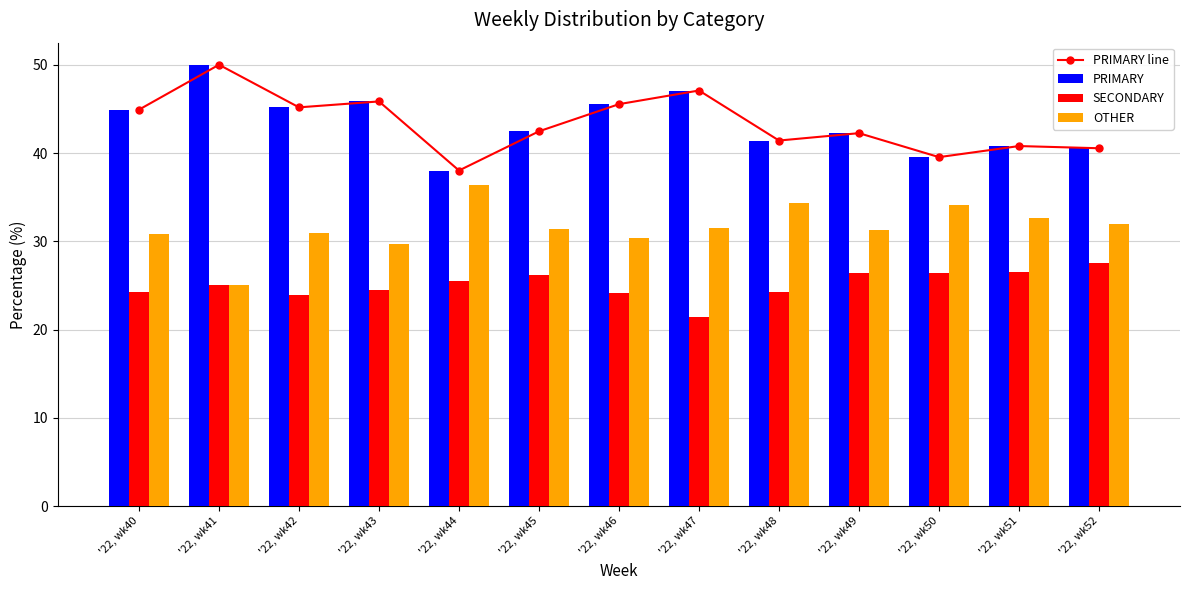

Reading left to right, list all the values displayed in this chart.

PRIMARY line: '22, wk40=44.9	'22, wk41=50.0	'22, wk42=45.2	'22, wk43=45.8	'22, wk44=38.0	'22, wk45=42.5	'22, wk46=45.5	'22, wk47=47.1	'22, wk48=41.4	'22, wk49=42.2	'22, wk50=39.5	'22, wk51=40.8	'22, wk52=40.5
PRIMARY: '22, wk40=44.9	'22, wk41=50.0	'22, wk42=45.2	'22, wk43=45.8	'22, wk44=38.0	'22, wk45=42.5	'22, wk46=45.5	'22, wk47=47.1	'22, wk48=41.4	'22, wk49=42.2	'22, wk50=39.5	'22, wk51=40.8	'22, wk52=40.5
SECONDARY: '22, wk40=24.2	'22, wk41=25.0	'22, wk42=23.9	'22, wk43=24.5	'22, wk44=25.6	'22, wk45=26.2	'22, wk46=24.1	'22, wk47=21.4	'22, wk48=24.2	'22, wk49=26.4	'22, wk50=26.4	'22, wk51=26.5	'22, wk52=27.5
OTHER: '22, wk40=30.9	'22, wk41=25.0	'22, wk42=31.0	'22, wk43=29.7	'22, wk44=36.4	'22, wk45=31.3	'22, wk46=30.4	'22, wk47=31.5	'22, wk48=34.3	'22, wk49=31.3	'22, wk50=34.1	'22, wk51=32.7	'22, wk52=31.9